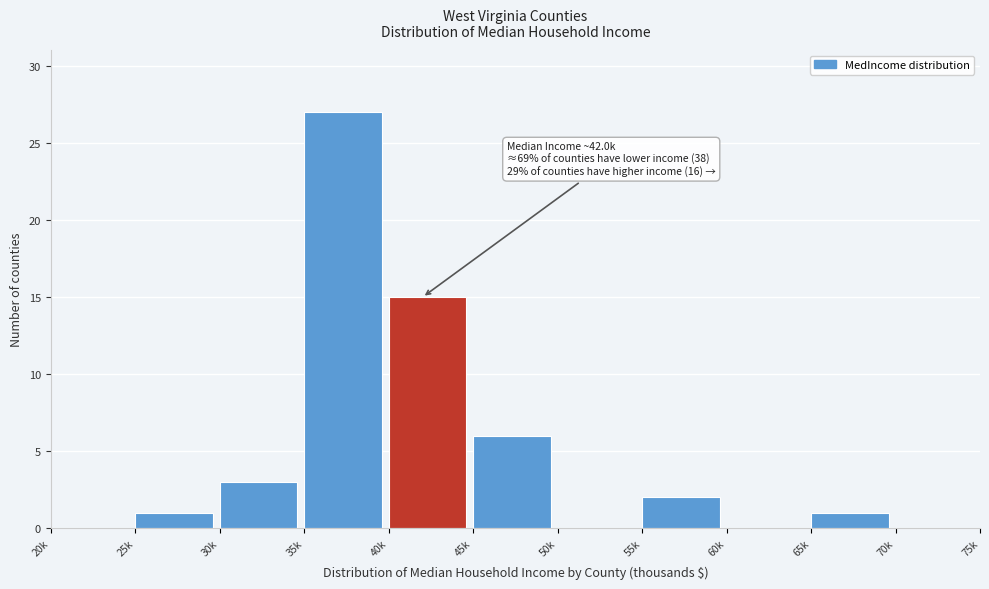

Reading left to right, what are all the values shown in this chart?

20k=0	25k=1	30k=3	35k=27	40k=15	45k=6	50k=0	55k=2	60k=0	65k=1	70k=0